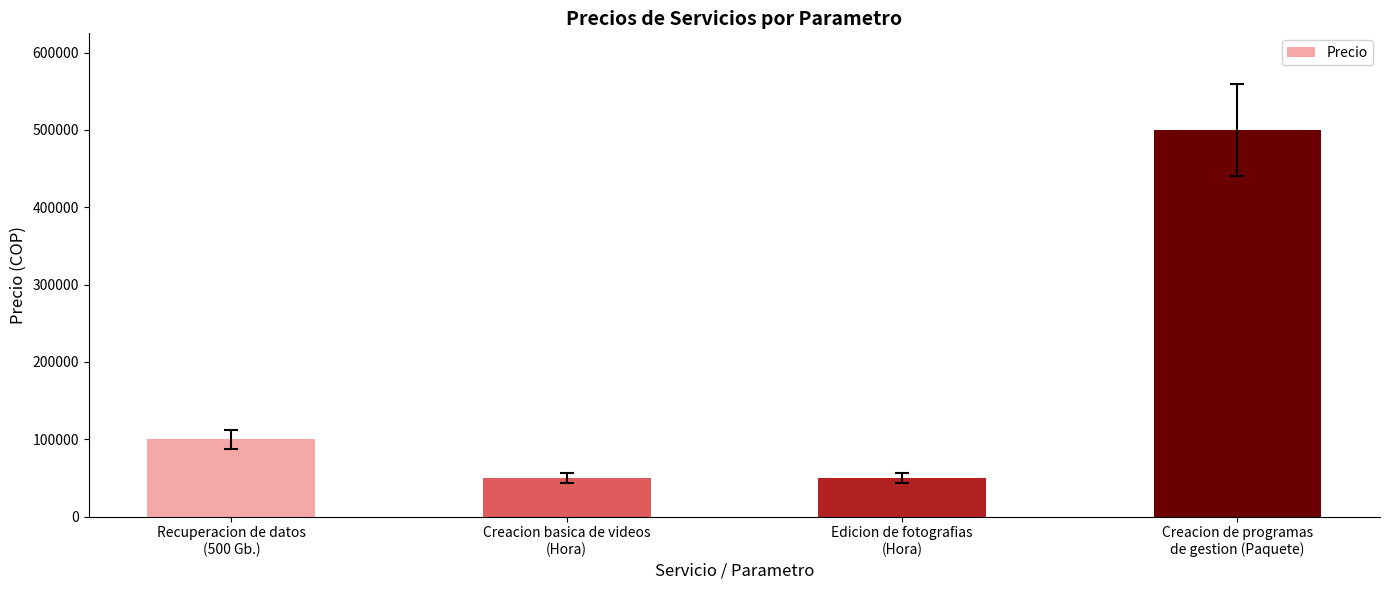

Between Recuperacion de datos
(500 Gb.) and Creacion basica de videos
(Hora), which is larger?

Recuperacion de datos
(500 Gb.)